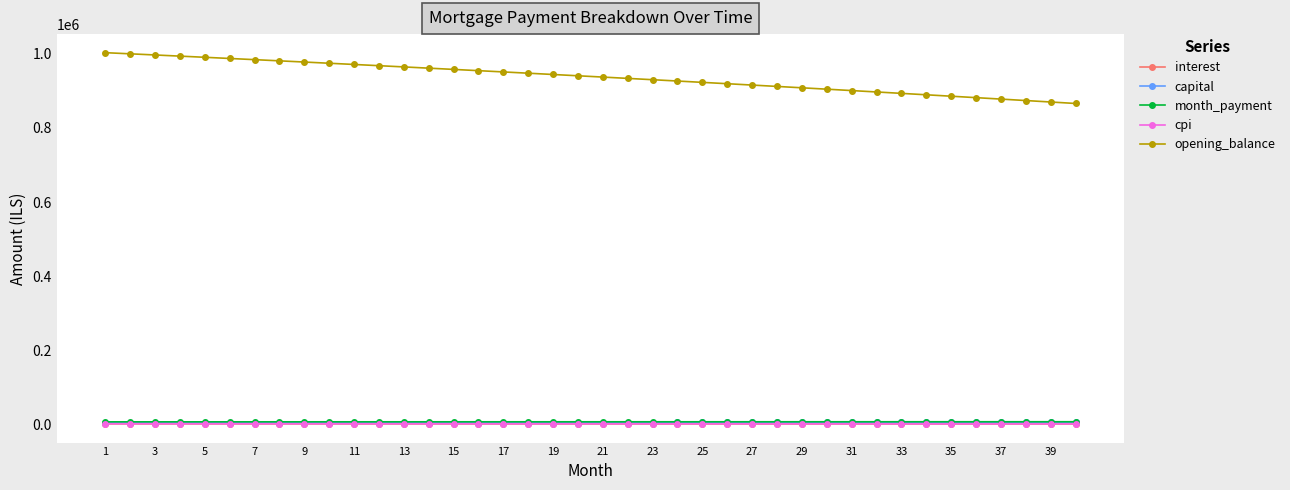

At how many categories does at least one series exceed 805649?

40